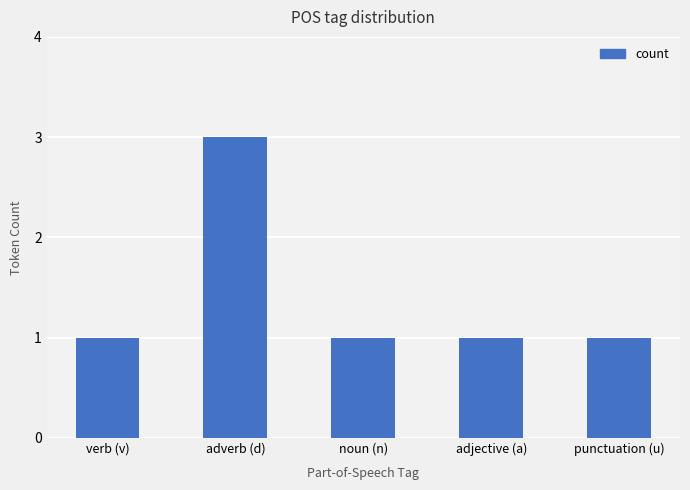

Is it true that the value at adverb (d) is 1?

False